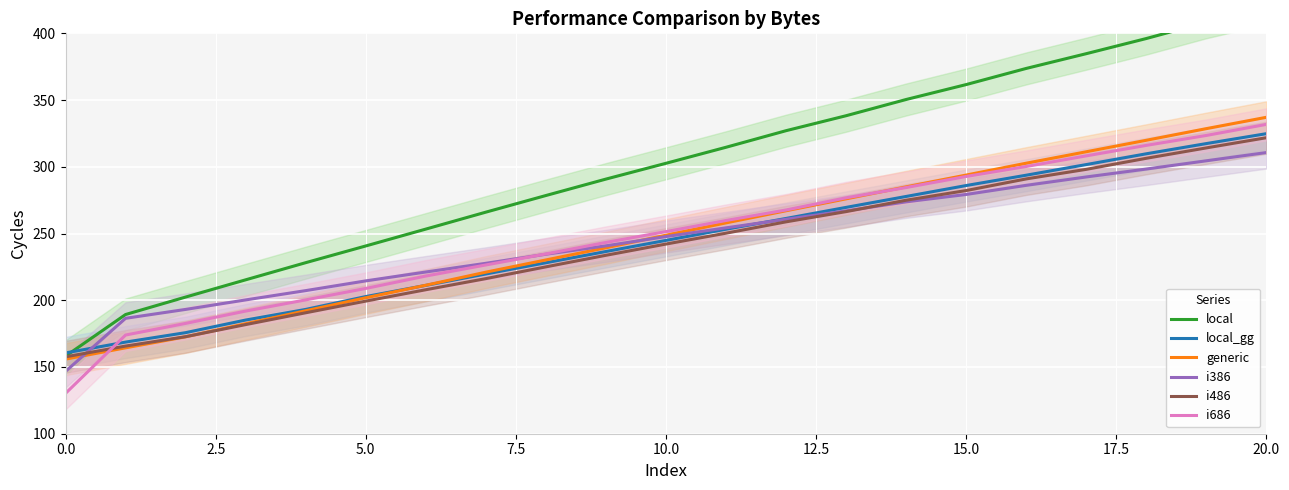

At how many categories does at least one series exceed 159?

21